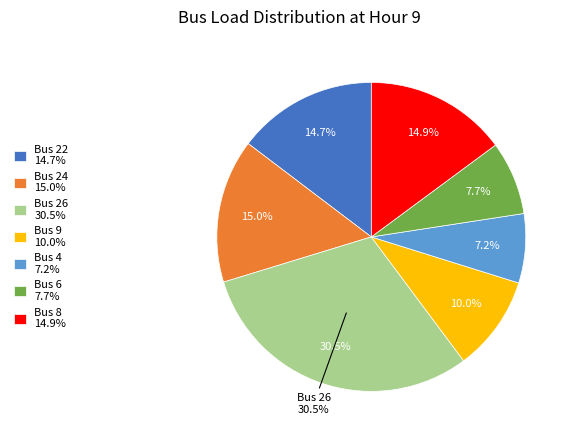

Is it true that Bus 22 is 26% of the pie?

False